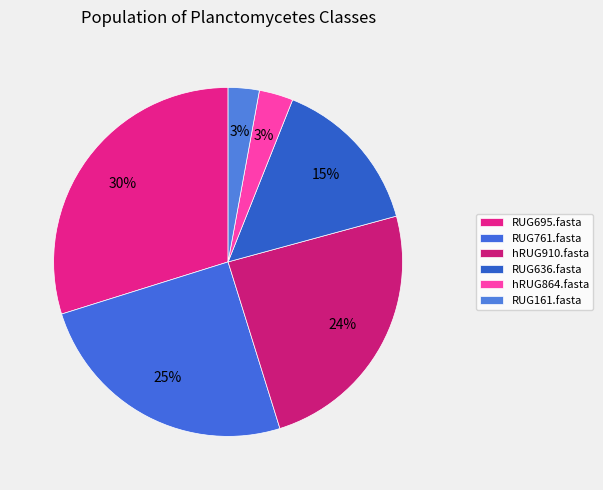

What percentage is NOT represented by RUG761.fasta?

75.0%